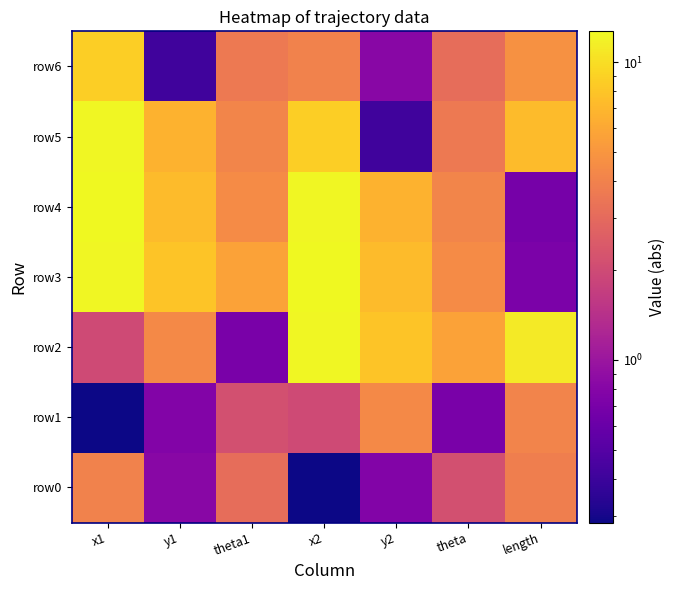

Which series has the largest total across all categories?

row3